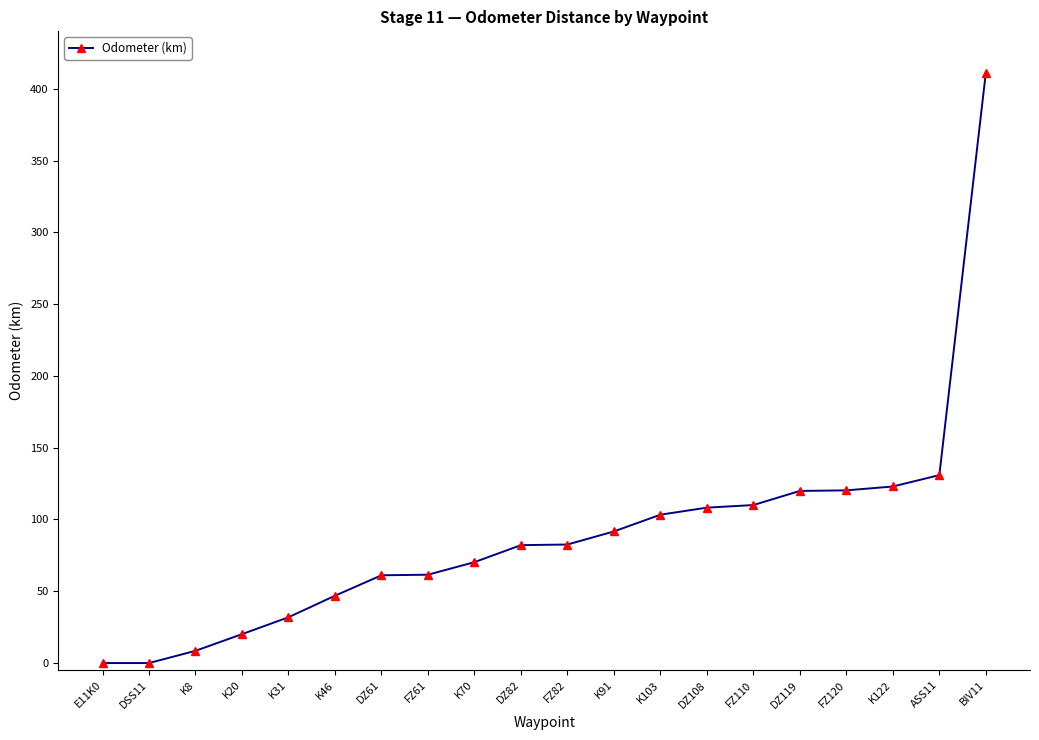

What is the greatest value displayed?

411.2